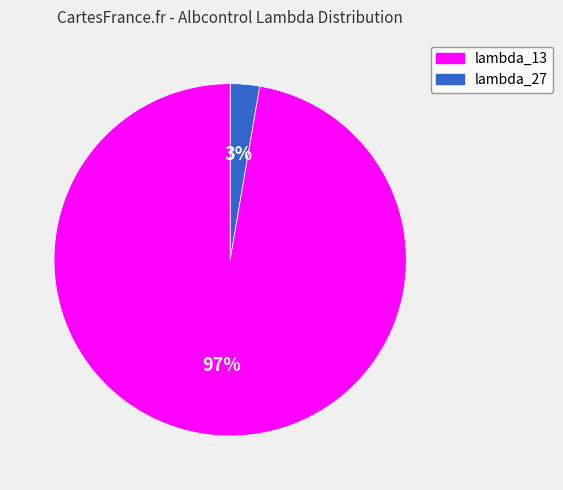

To the nearest percent, what is the average slice percentage?

50%